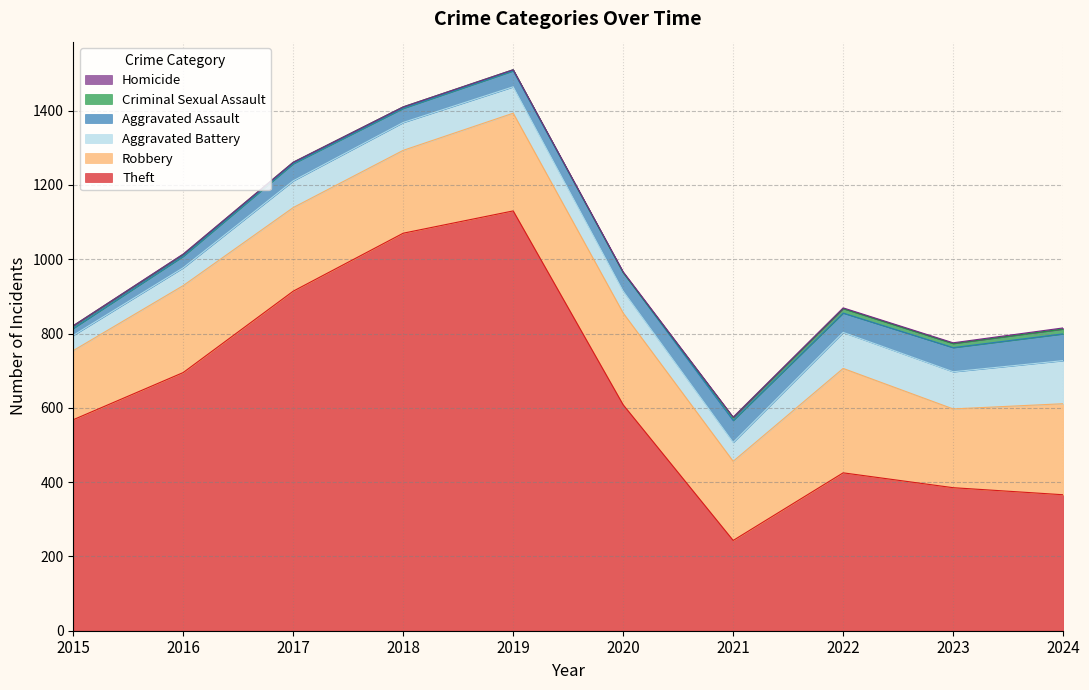

The Aggravated Assault series shows 5 at 2015. True or false?

False